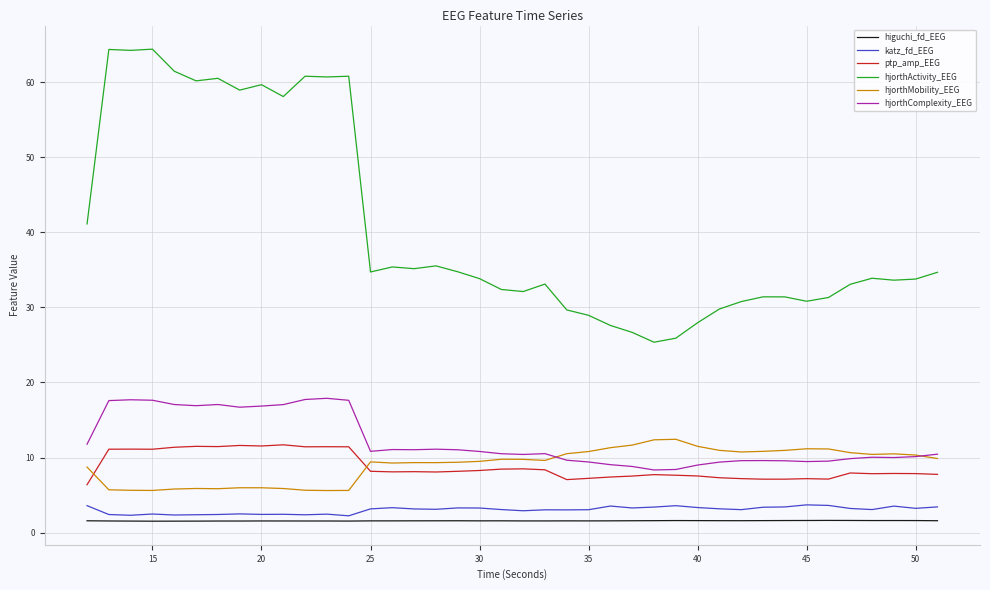

In hjorthMobility_EEG, how many points are higher than both neighbors (excluding endpoints)?

8